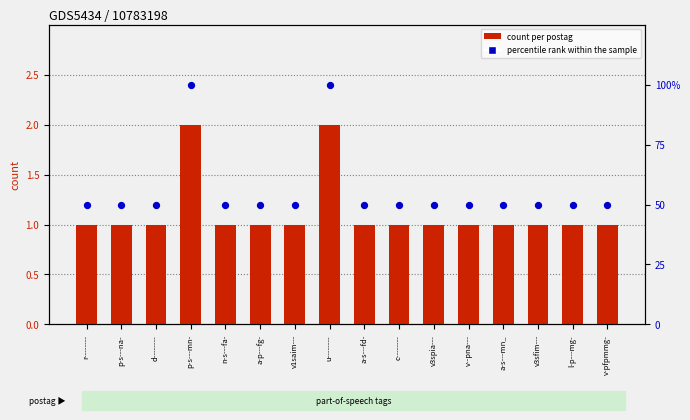

What are all the series names shown in the legend?

count per postag, percentile rank within the sample